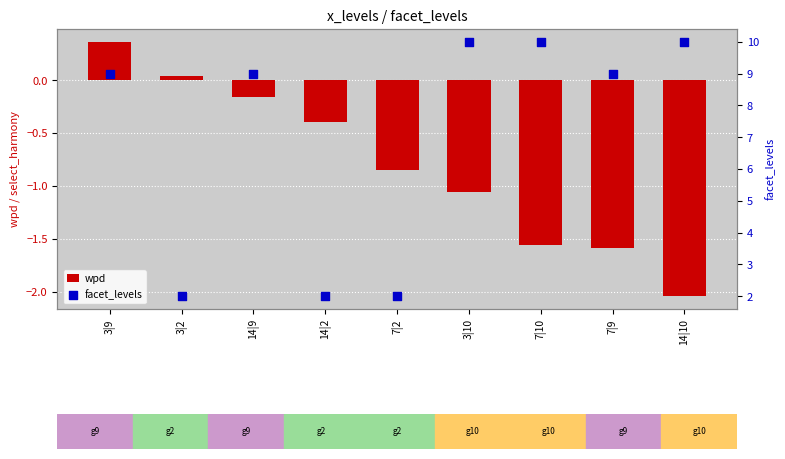

Which series has the widest spread of Y values?

facet_levels